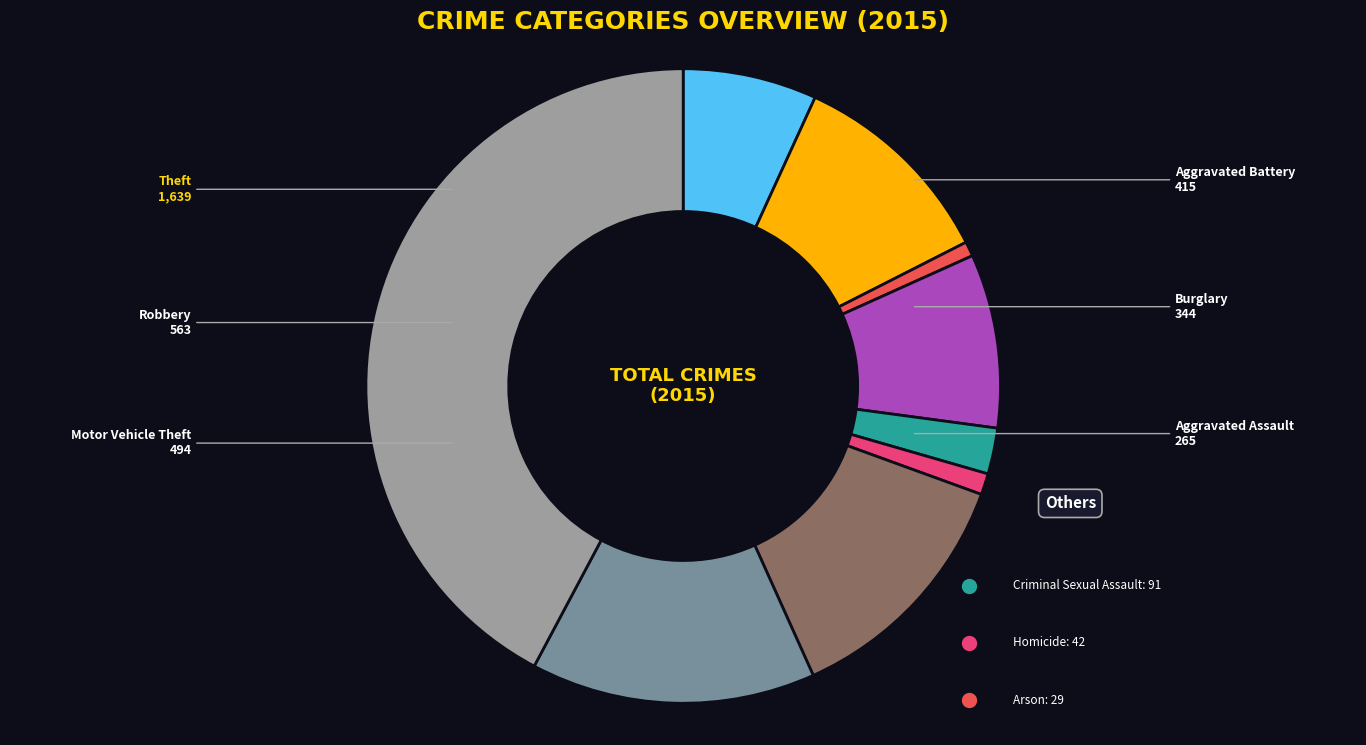

Approximately how many times larger is the value at Motor Vehicle Theft compared to Burglary?

1.4